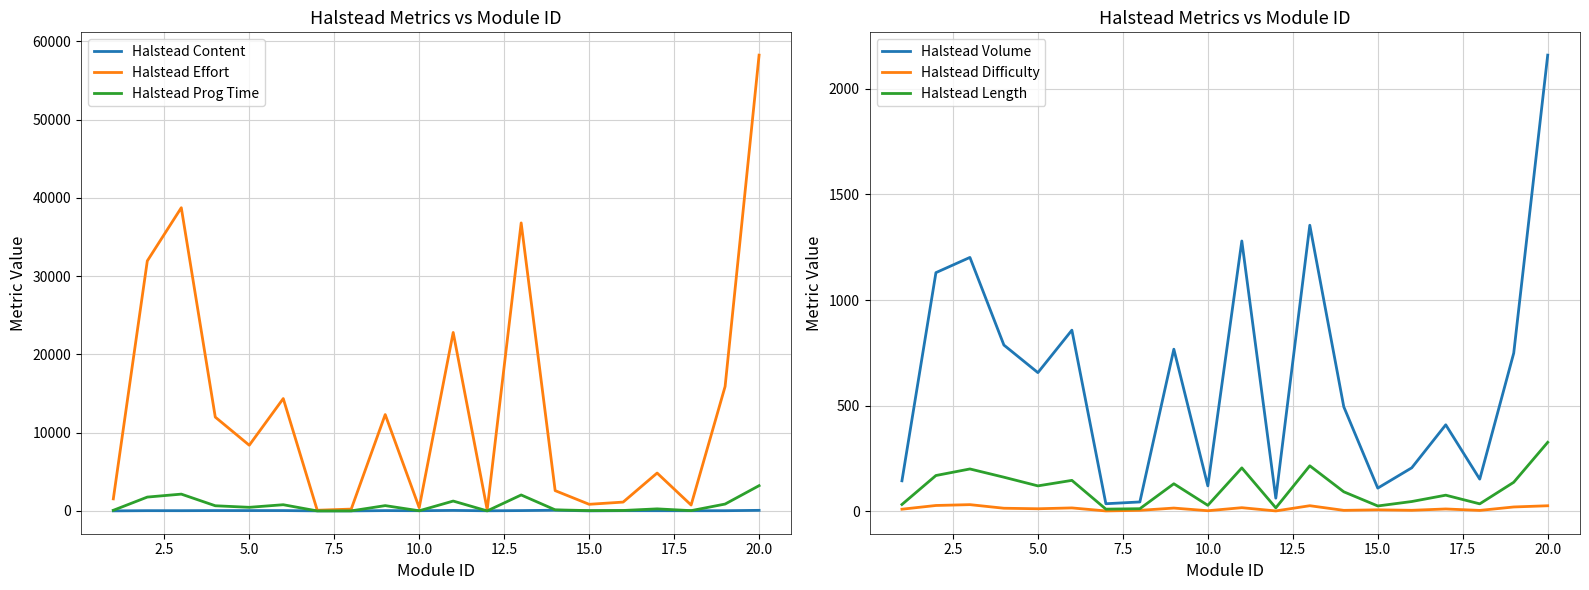

The Halstead Difficulty series shows 8.4 at 17.5. True or false?

False